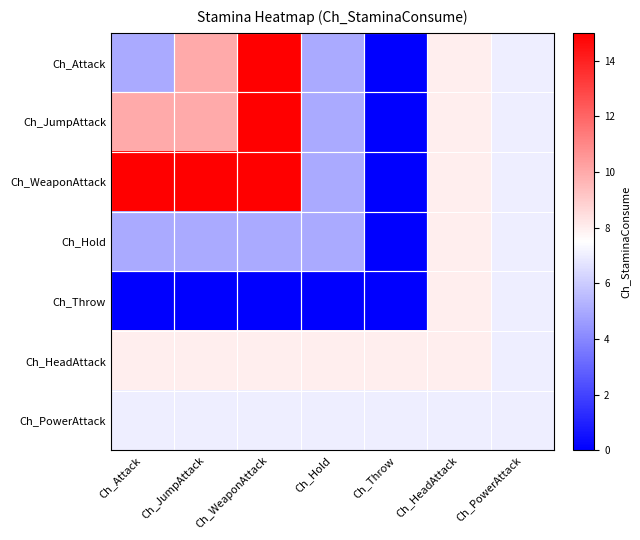

Reading left to right, extract all data points from this chart.

Ch_Attack: Ch_Attack=5	Ch_JumpAttack=10	Ch_WeaponAttack=15	Ch_Hold=5	Ch_Throw=0	Ch_HeadAttack=8	Ch_PowerAttack=7
Ch_JumpAttack: Ch_Attack=10	Ch_JumpAttack=10	Ch_WeaponAttack=15	Ch_Hold=5	Ch_Throw=0	Ch_HeadAttack=8	Ch_PowerAttack=7
Ch_WeaponAttack: Ch_Attack=15	Ch_JumpAttack=15	Ch_WeaponAttack=15	Ch_Hold=5	Ch_Throw=0	Ch_HeadAttack=8	Ch_PowerAttack=7
Ch_Hold: Ch_Attack=5	Ch_JumpAttack=5	Ch_WeaponAttack=5	Ch_Hold=5	Ch_Throw=0	Ch_HeadAttack=8	Ch_PowerAttack=7
Ch_Throw: Ch_Attack=0	Ch_JumpAttack=0	Ch_WeaponAttack=0	Ch_Hold=0	Ch_Throw=0	Ch_HeadAttack=8	Ch_PowerAttack=7
Ch_HeadAttack: Ch_Attack=8	Ch_JumpAttack=8	Ch_WeaponAttack=8	Ch_Hold=8	Ch_Throw=8	Ch_HeadAttack=8	Ch_PowerAttack=7
Ch_PowerAttack: Ch_Attack=7	Ch_JumpAttack=7	Ch_WeaponAttack=7	Ch_Hold=7	Ch_Throw=7	Ch_HeadAttack=7	Ch_PowerAttack=7